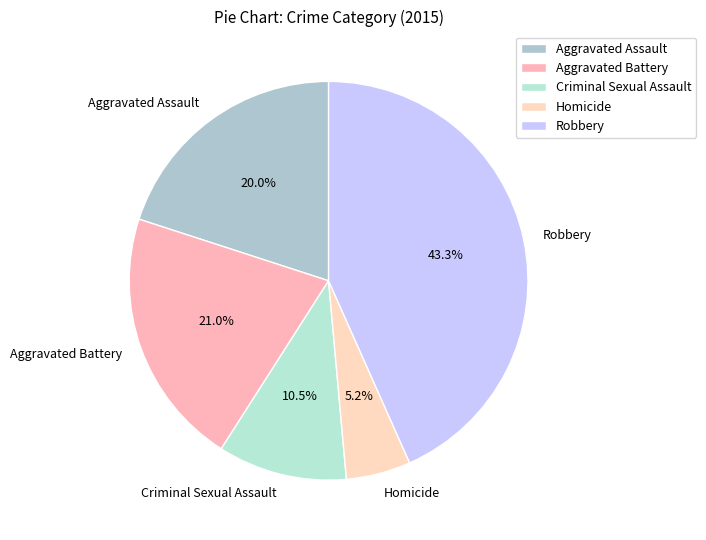

How many segments does this pie chart have?

5